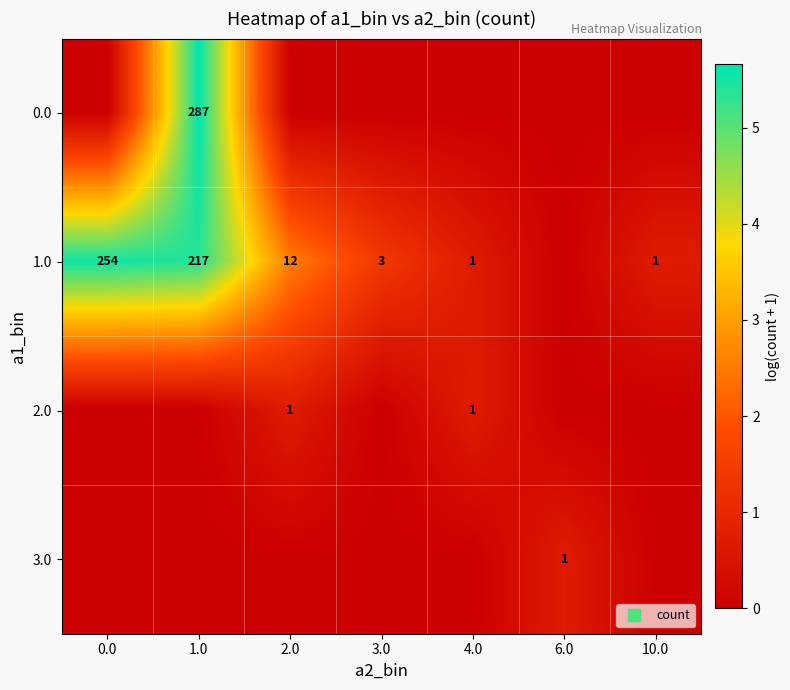

Is it true that 2.0 equals 0.0 at 6.0?

True